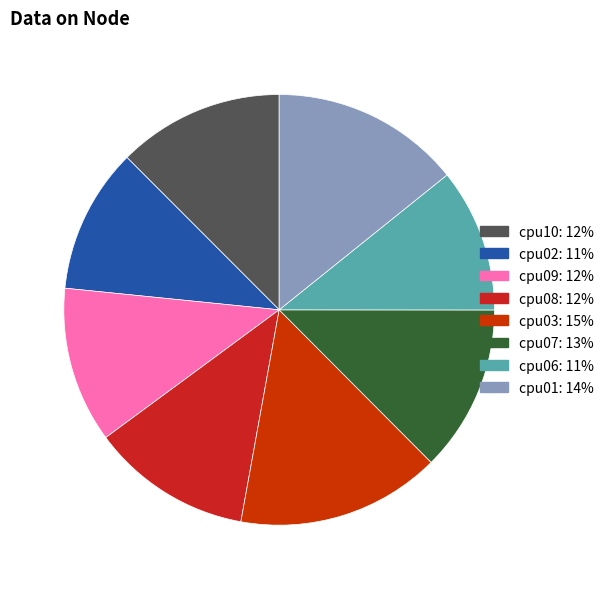

What is the ratio of the value at cpu10 to the value at cpu02?

1.1